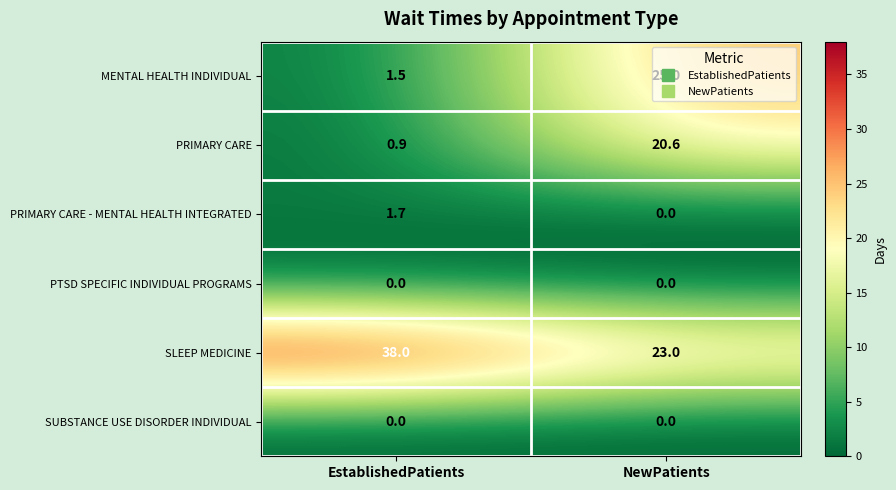

Rank the categories by SLEEP MEDICINE value from lowest to highest.

NewPatients, EstablishedPatients